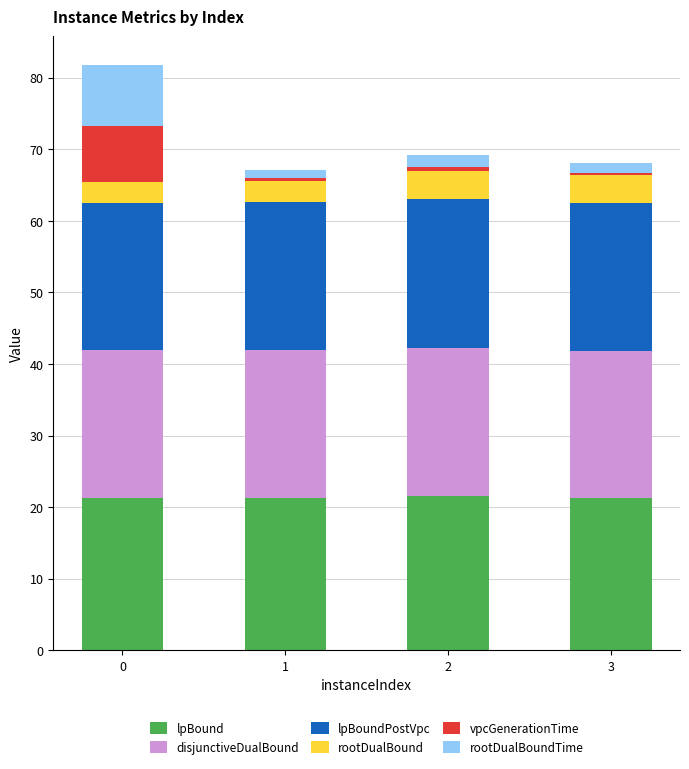

What is the highest value of the lpBound series?

21.5